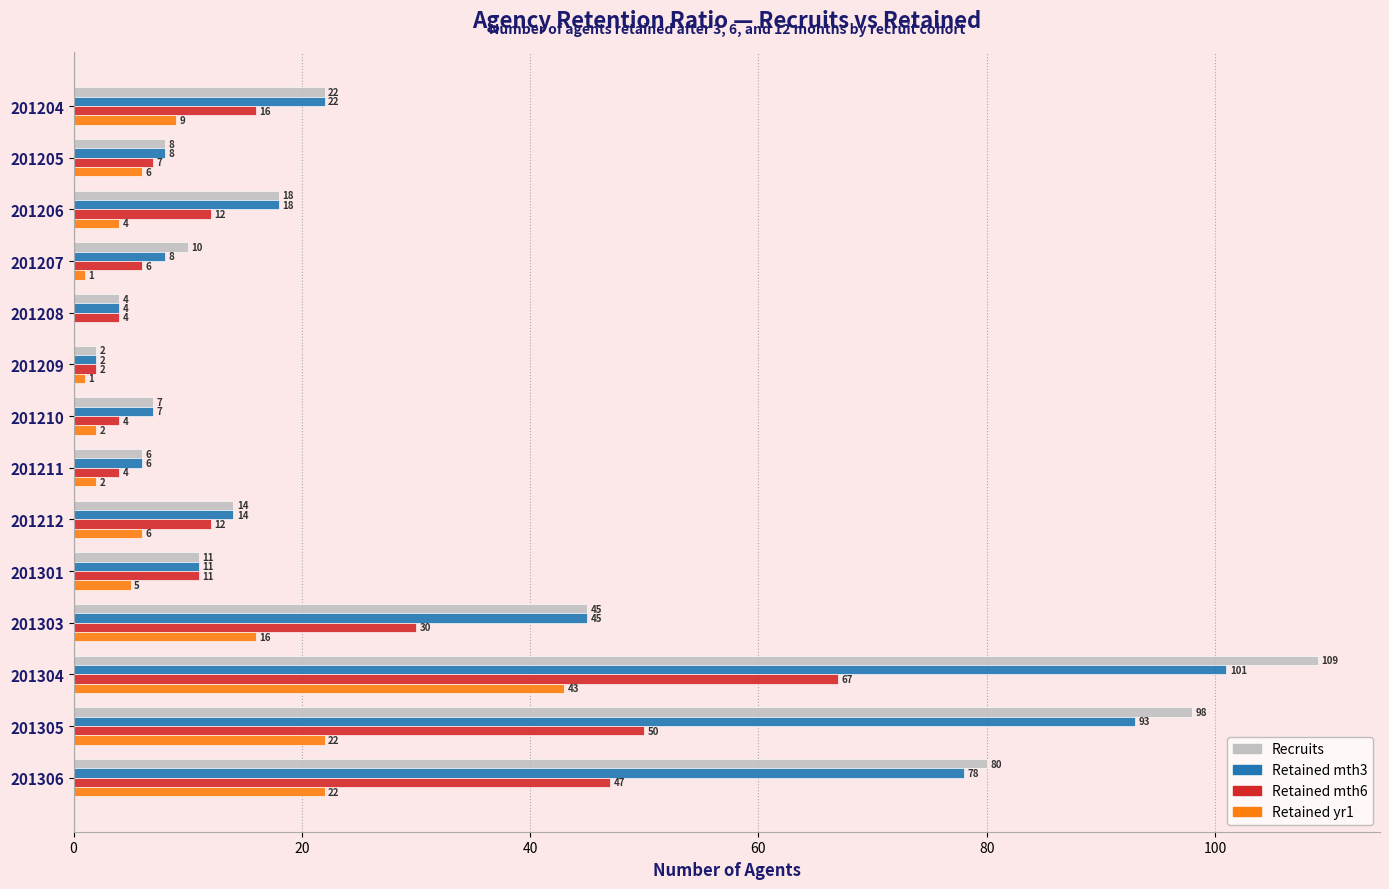

What is the maximum value shown in the chart?

109